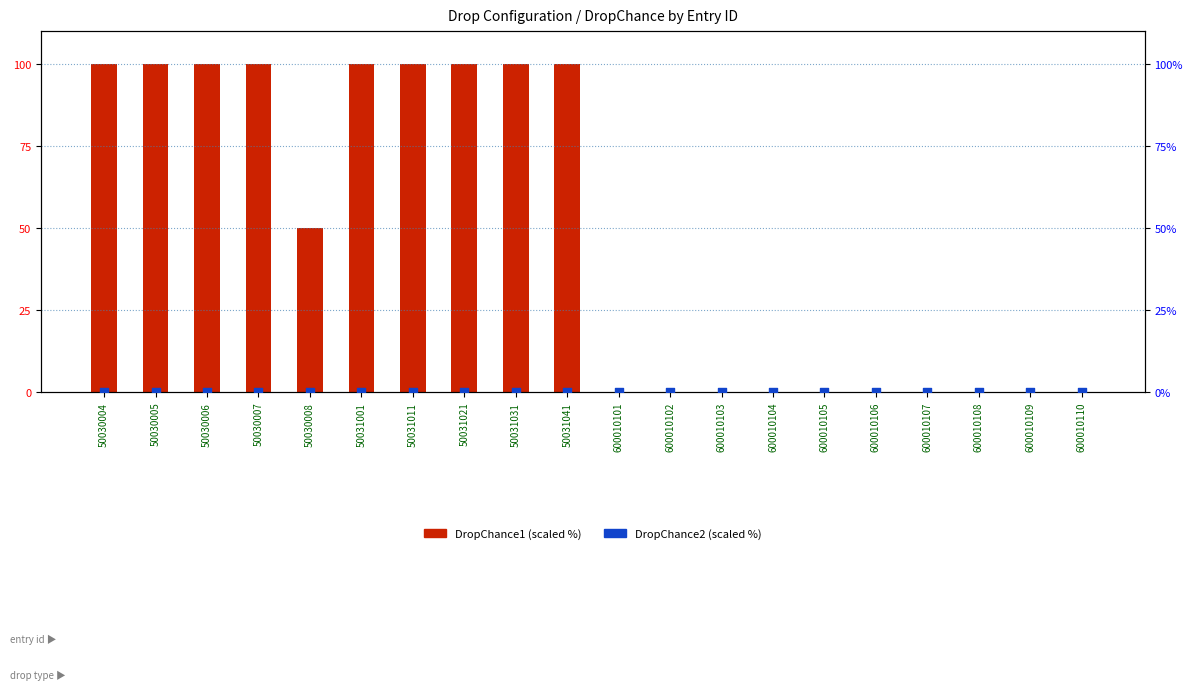

What are all the series names shown in the legend?

DropChance1 (scaled), DropChance2 (scaled)